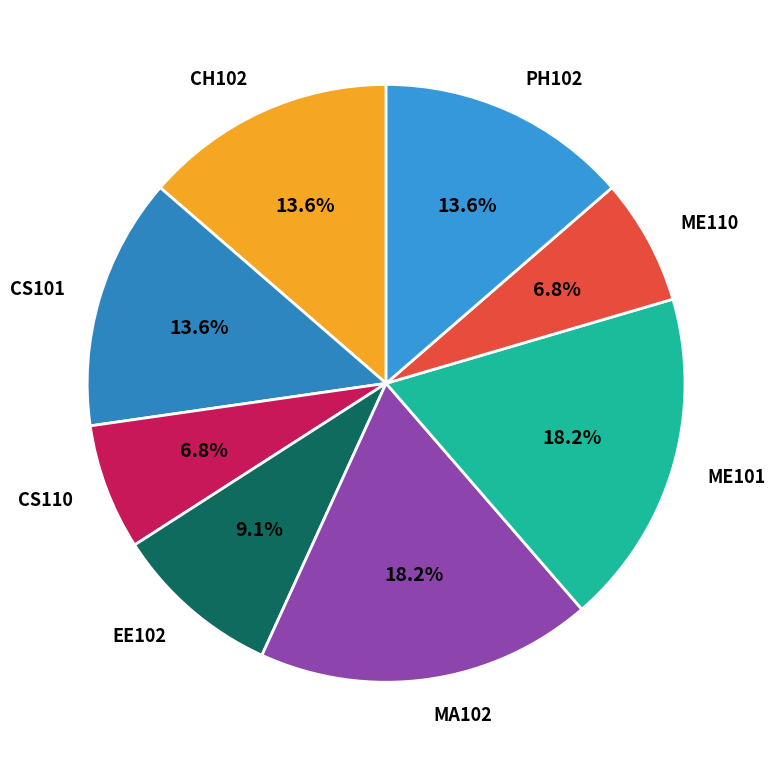

Does any single category account for the majority?

No